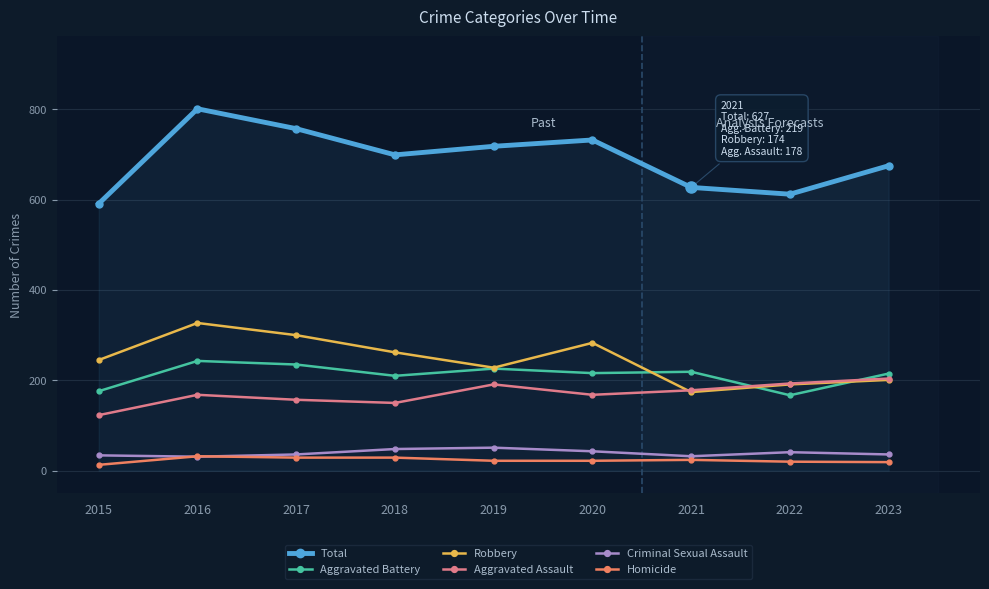

How many interior local valleys does the Aggravated Assault series have?

2